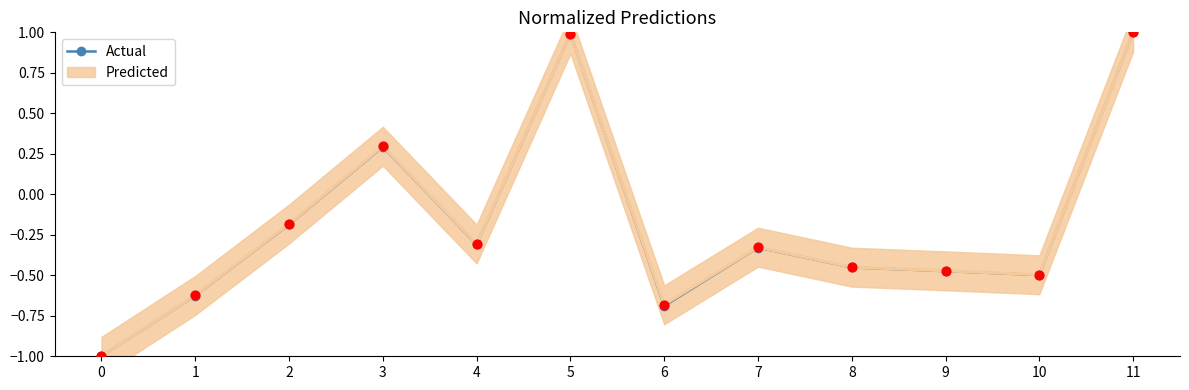

Between 0 and 9, which is larger?

9